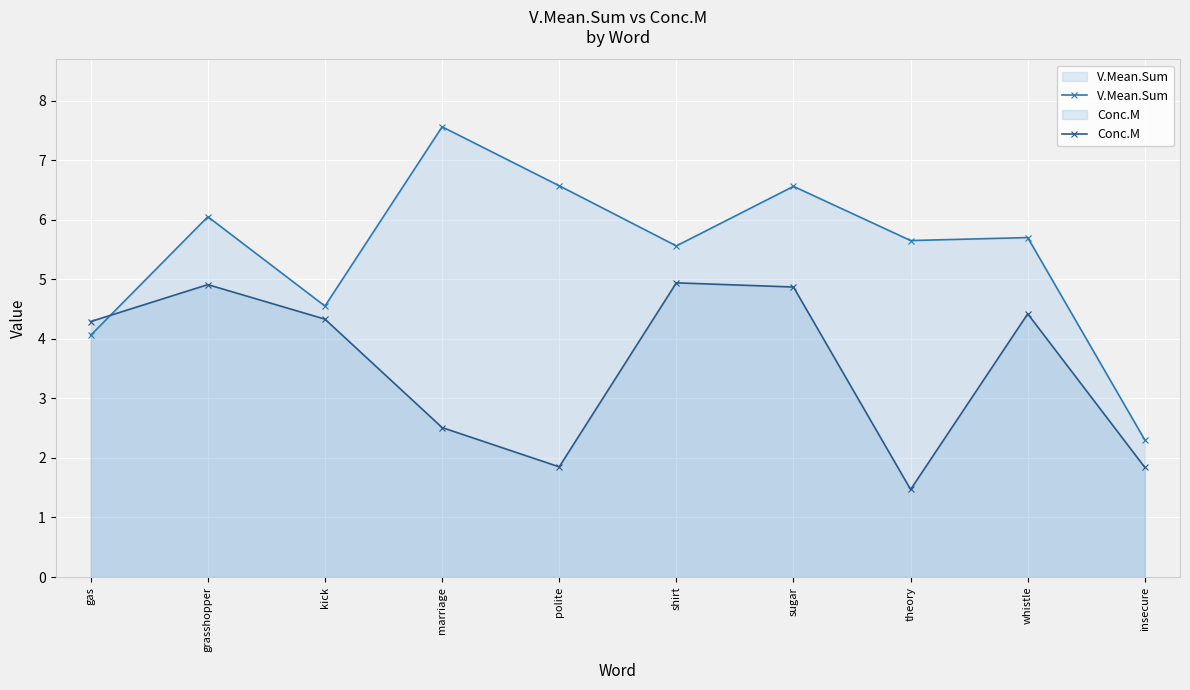

Where is the first local maximum for V.Mean.Sum?

grasshopper